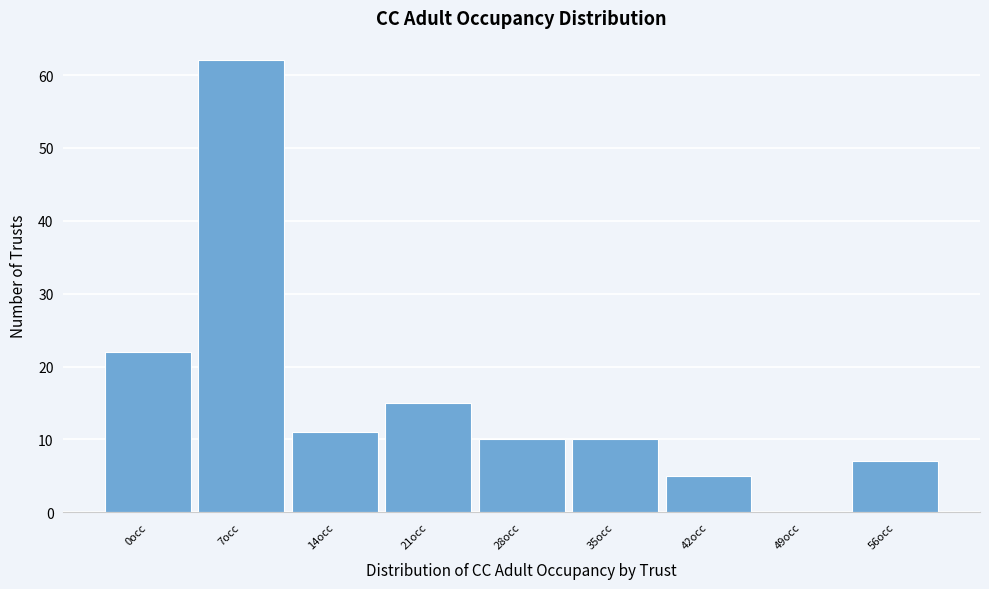

Reading right to left, transcribe all the data shown in this chart.

56occ=7	49occ=0	42occ=5	35occ=10	28occ=10	21occ=15	14occ=11	7occ=62	0occ=22